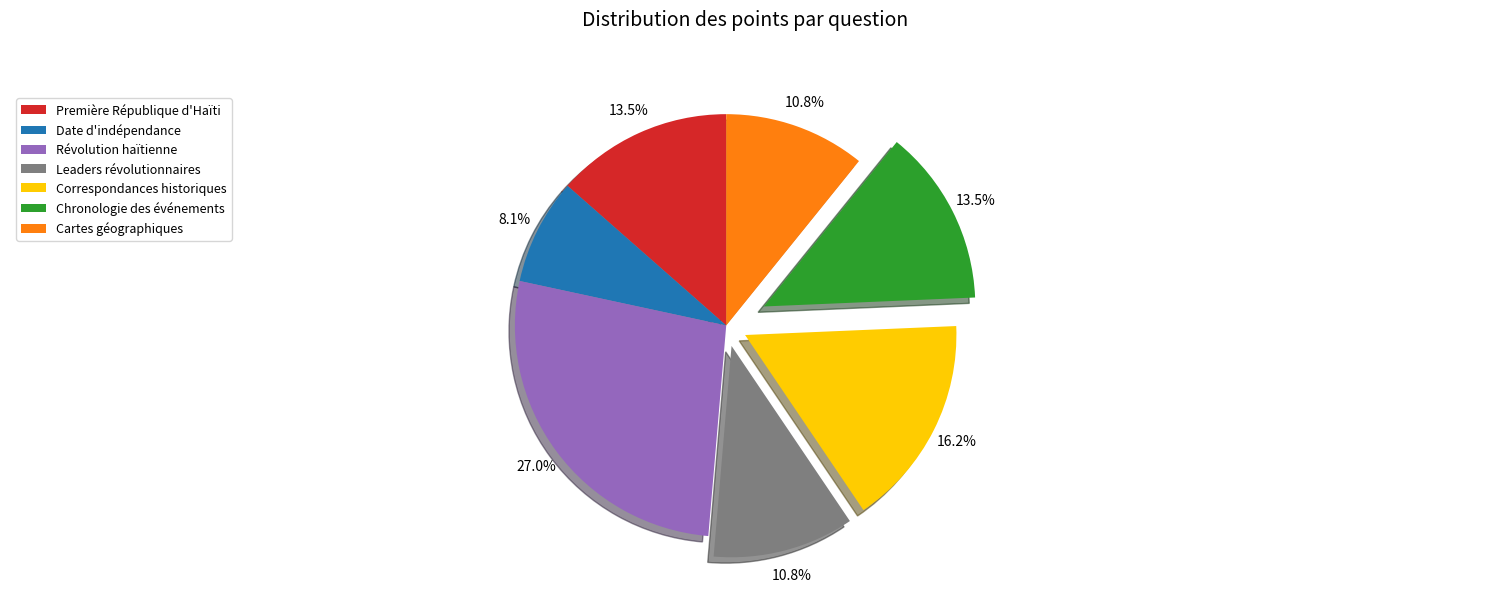

Count the number of slices in the pie.

7